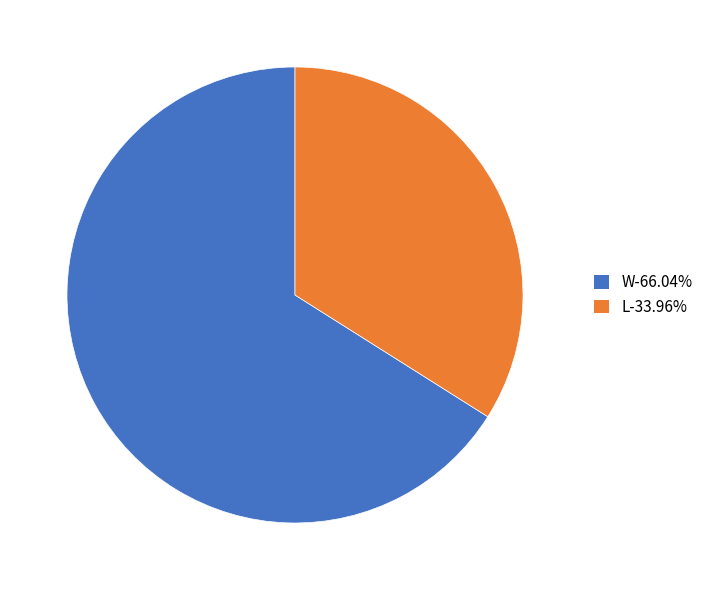

How many segments does this pie chart have?

2